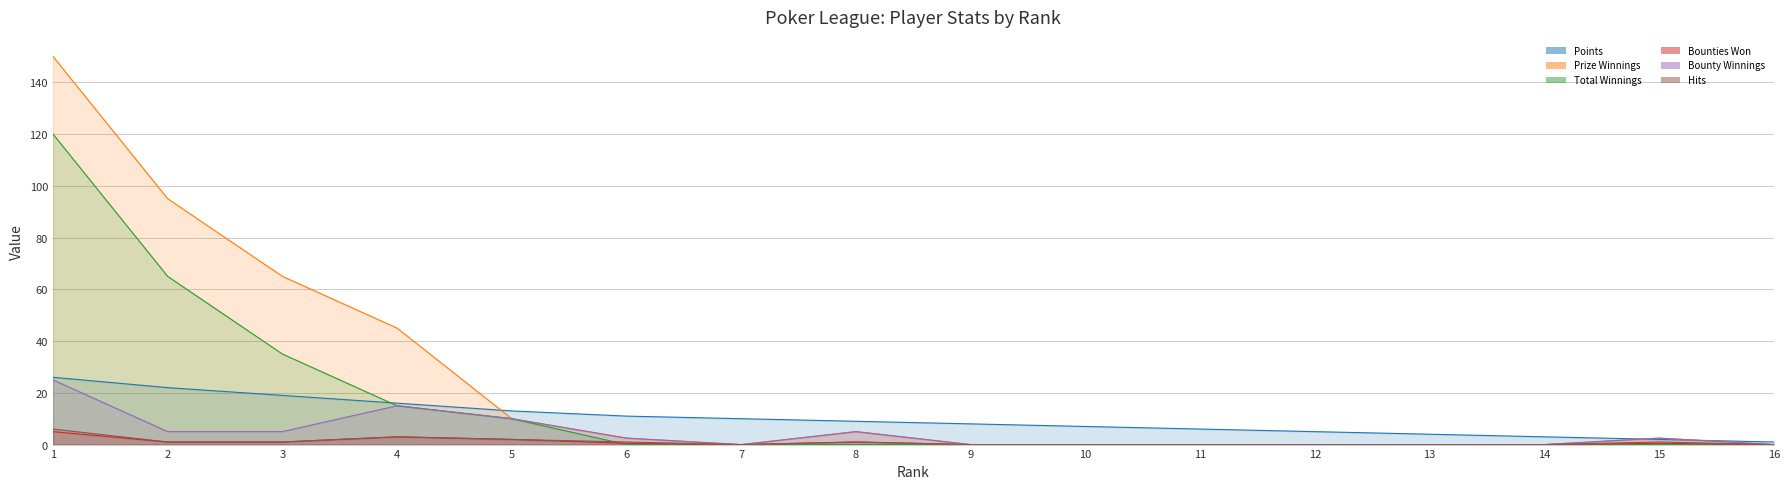

In Bounty Winnings, how many points are lower than both neighbors (excluding endpoints)?

1